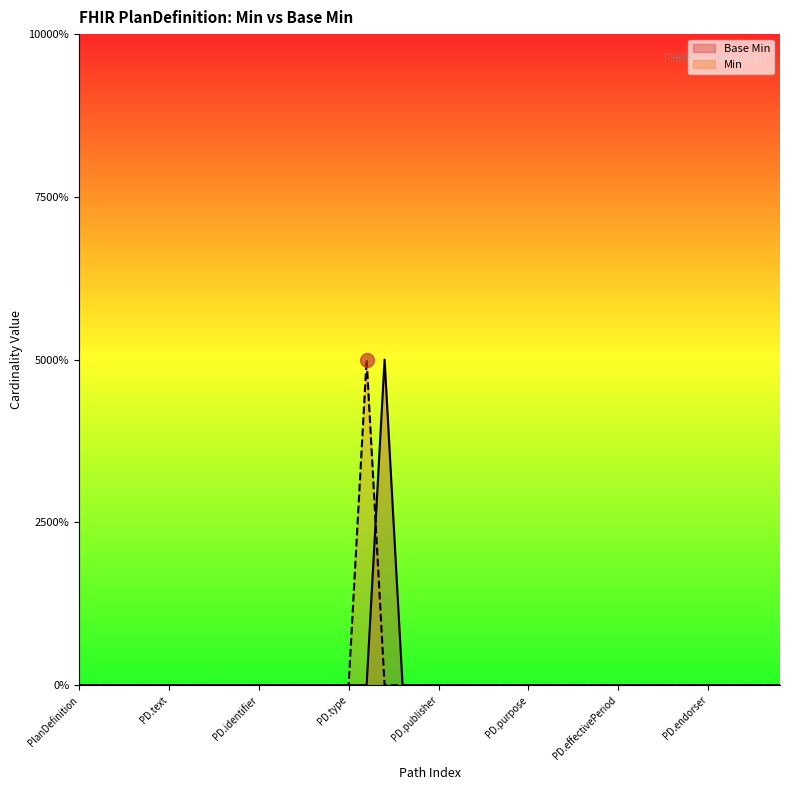

What are all the series names shown in the legend?

Base Min, Min